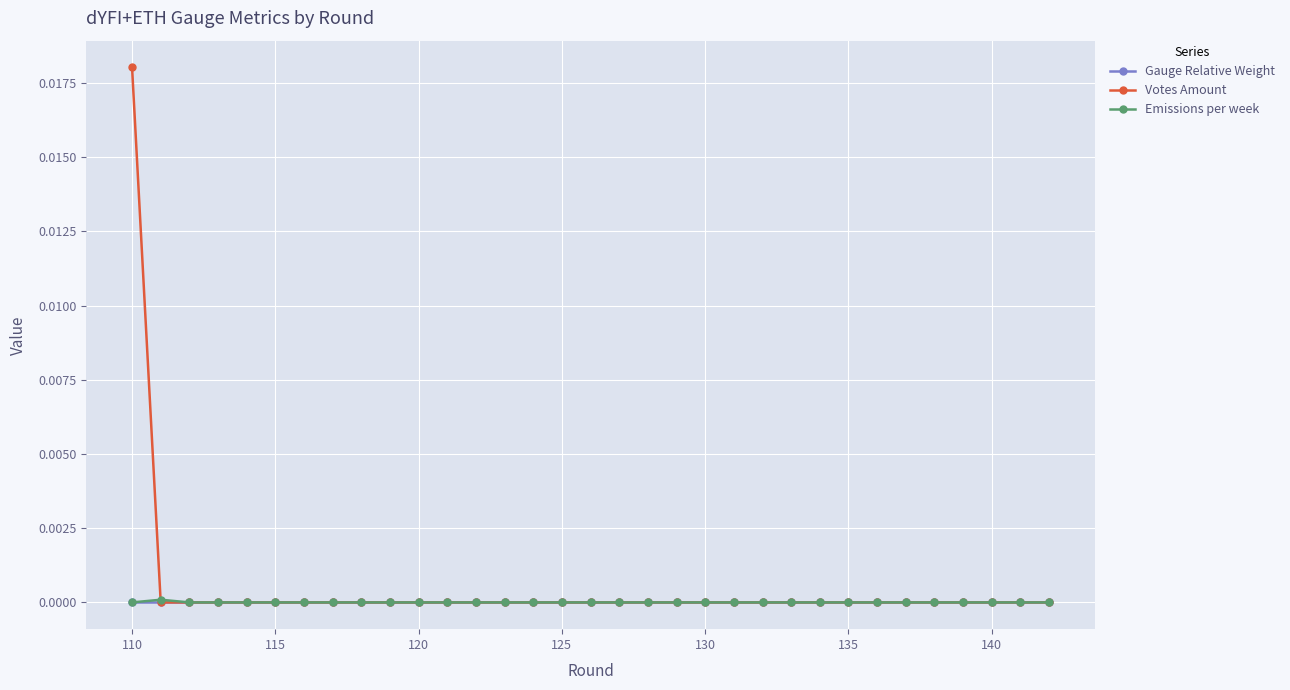

Which series has the widest spread of values?

Votes Amount